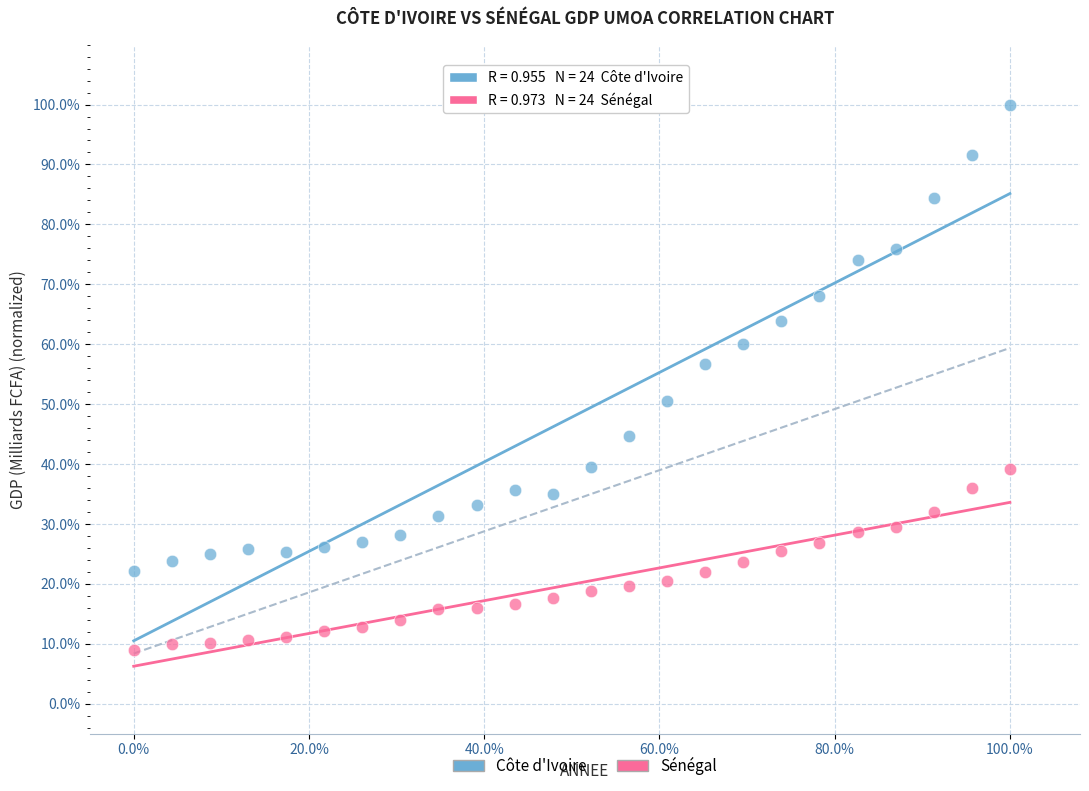

What are all the series names shown in the legend?

Côte d'Ivoire, Sénégal